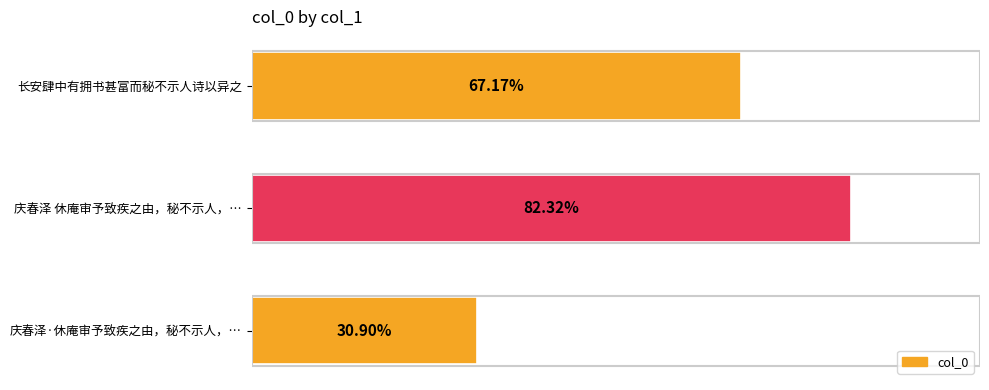

Does the chart contain any negative values?

No